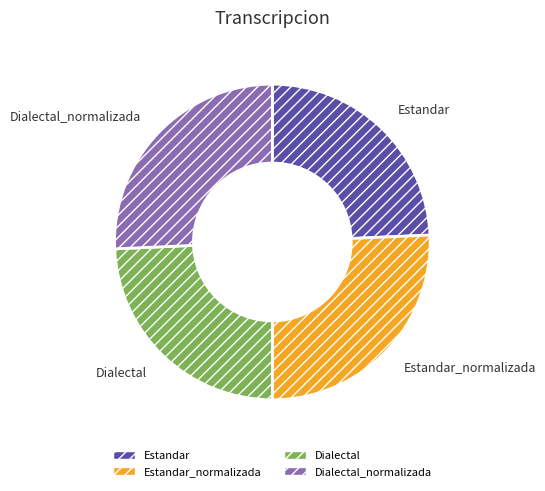

The Estandar_normalizada slice represents 26% of the pie. True or false?

True